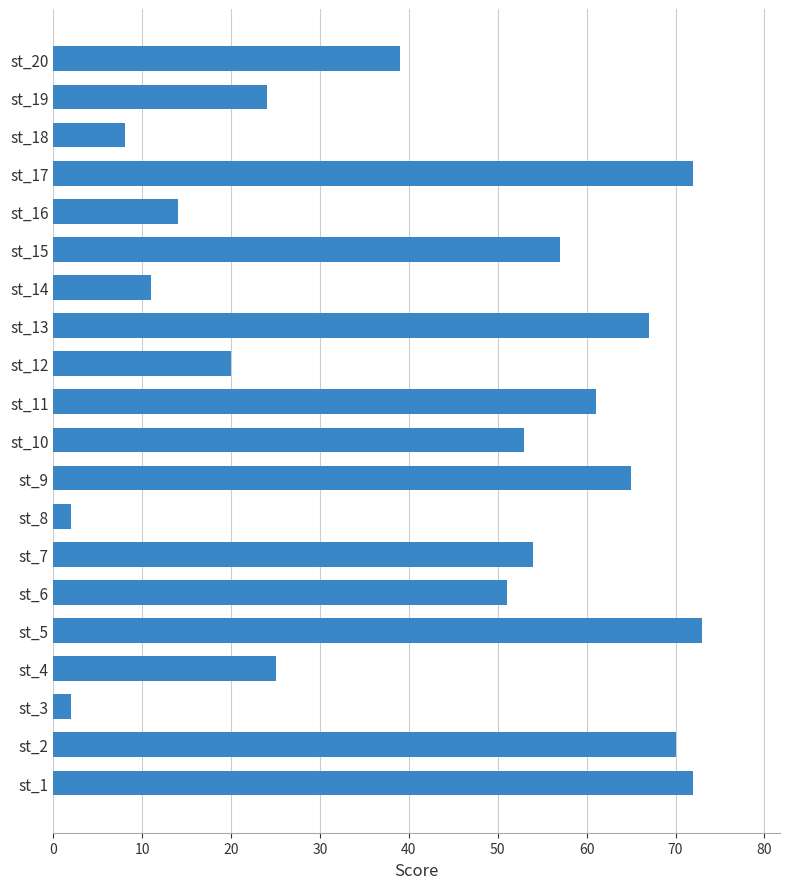

The value at st_11 is 61. True or false?

True